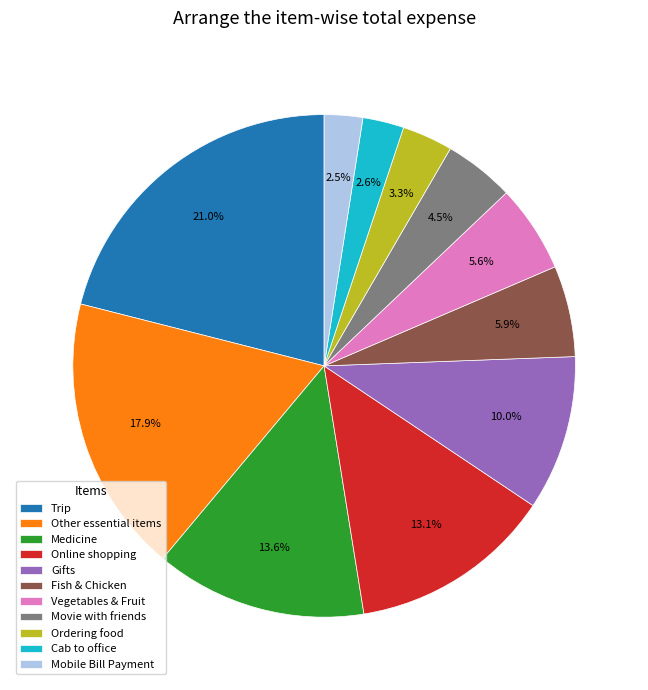

To the nearest percent, what portion does Ordering food represent?

3%